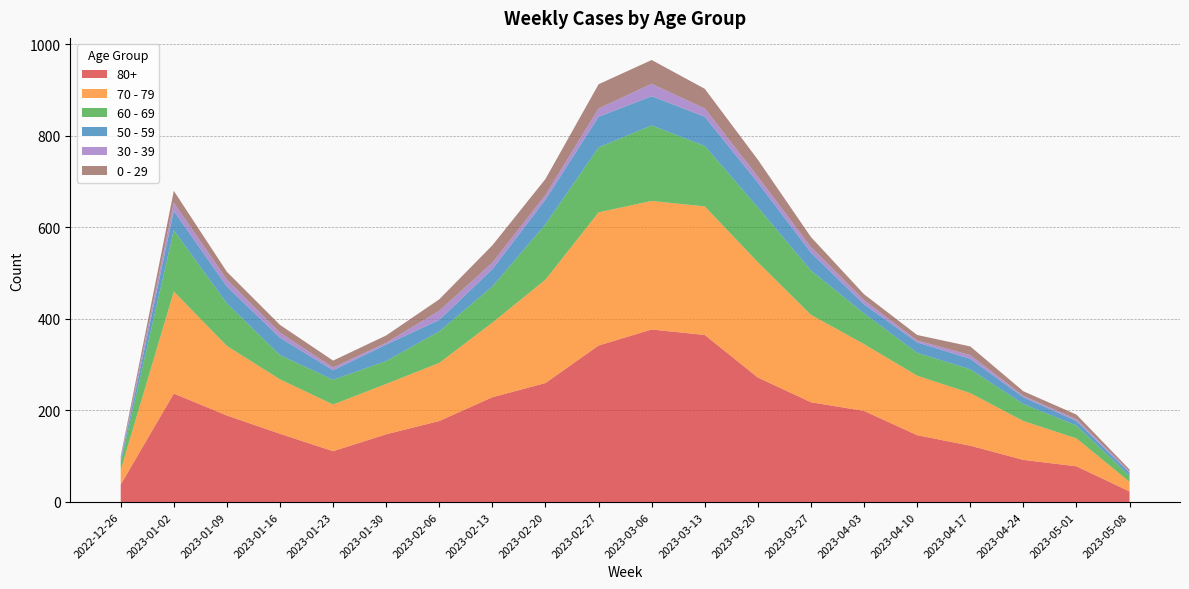

Reading right to left, list all the values displayed in this chart.

80+: 23	78	92	123	146	199	218	272	365	377	342	260	229	177	148	111	149	189	237	38
70 - 79: 21	61	85	115	130	146	191	252	281	281	291	226	163	127	110	102	119	152	223	32
60 - 69: 13	28	37	52	50	67	97	120	132	165	142	121	79	69	50	54	53	93	134	16
50 - 59: 7	10	15	23	23	20	39	54	64	64	67	54	38	25	36	21	38	37	42	5
30 - 39: 3	4	3	8	4	9	12	13	18	27	18	10	14	20	4	6	11	15	18	5
0 - 29: 4	10	10	19	12	13	22	37	43	52	53	35	38	25	16	15	17	17	26	4